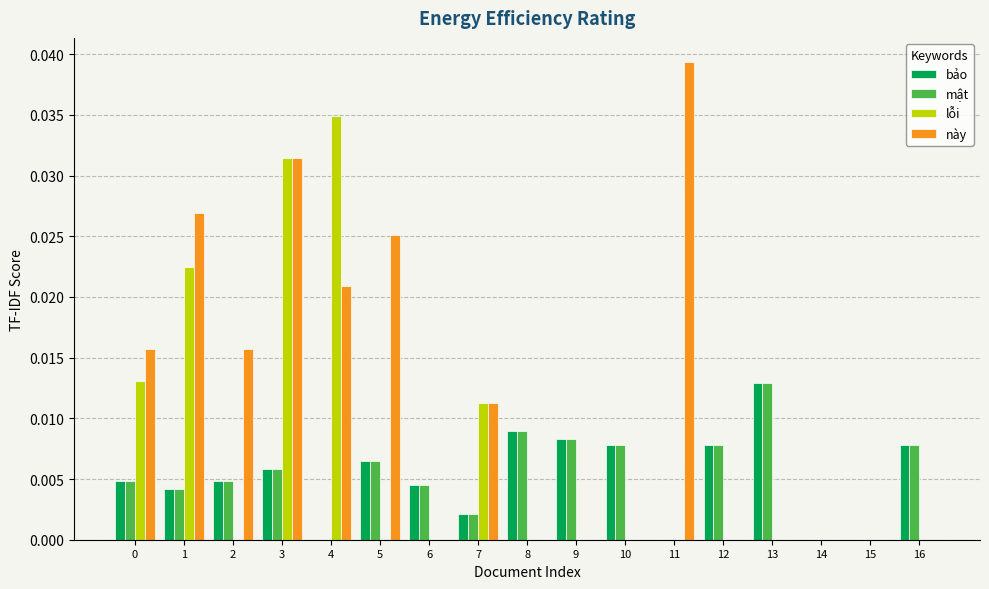

The value of bảo at 10 is 0.0. True or false?

True